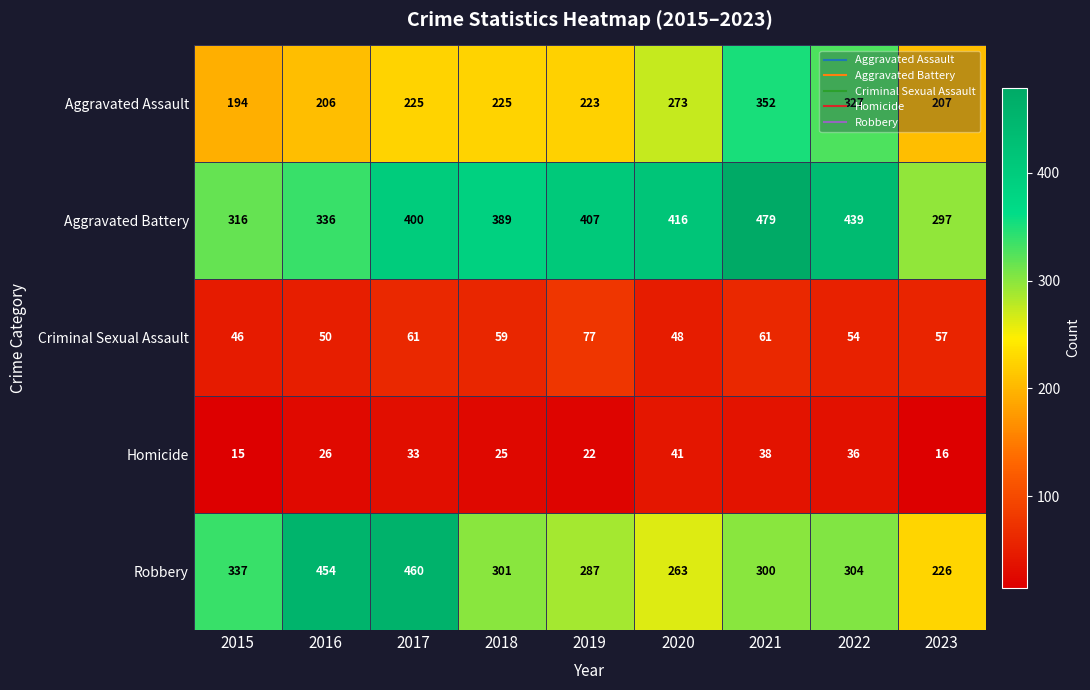

What is the sum of the Aggravated Assault values at 2023 and 2019?

430